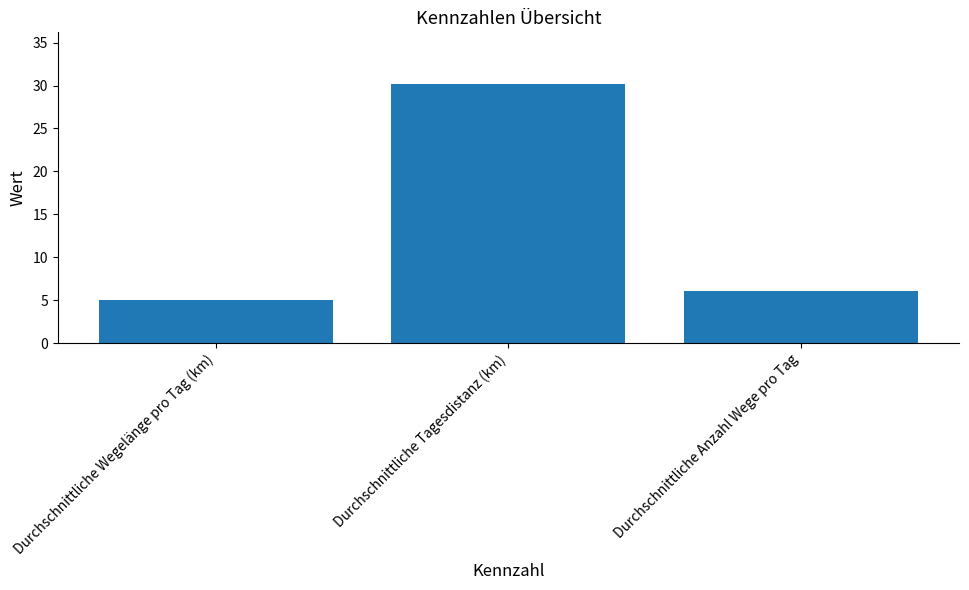

How many values exceed 6?

2